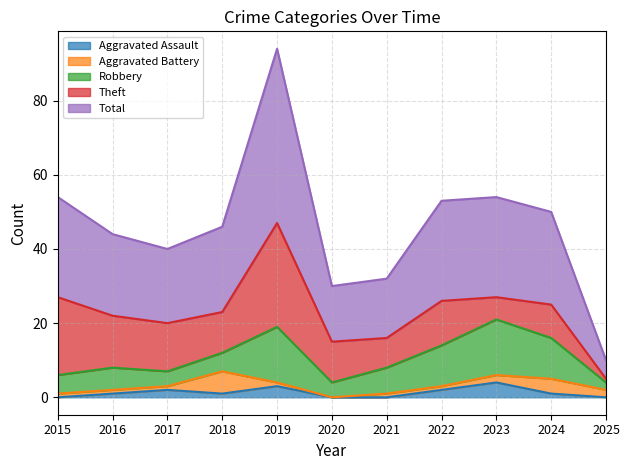

What are all the series names shown in the legend?

Aggravated Assault, Aggravated Battery, Robbery, Theft, Total